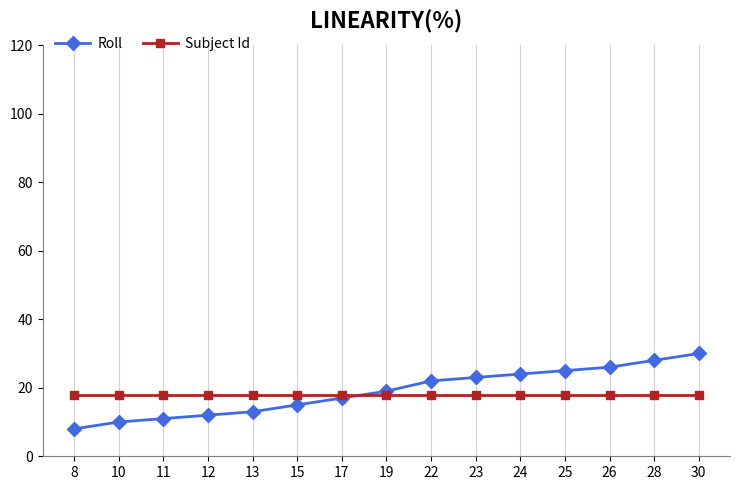

True or false: Subject Id has a value of 28 at 13.

False